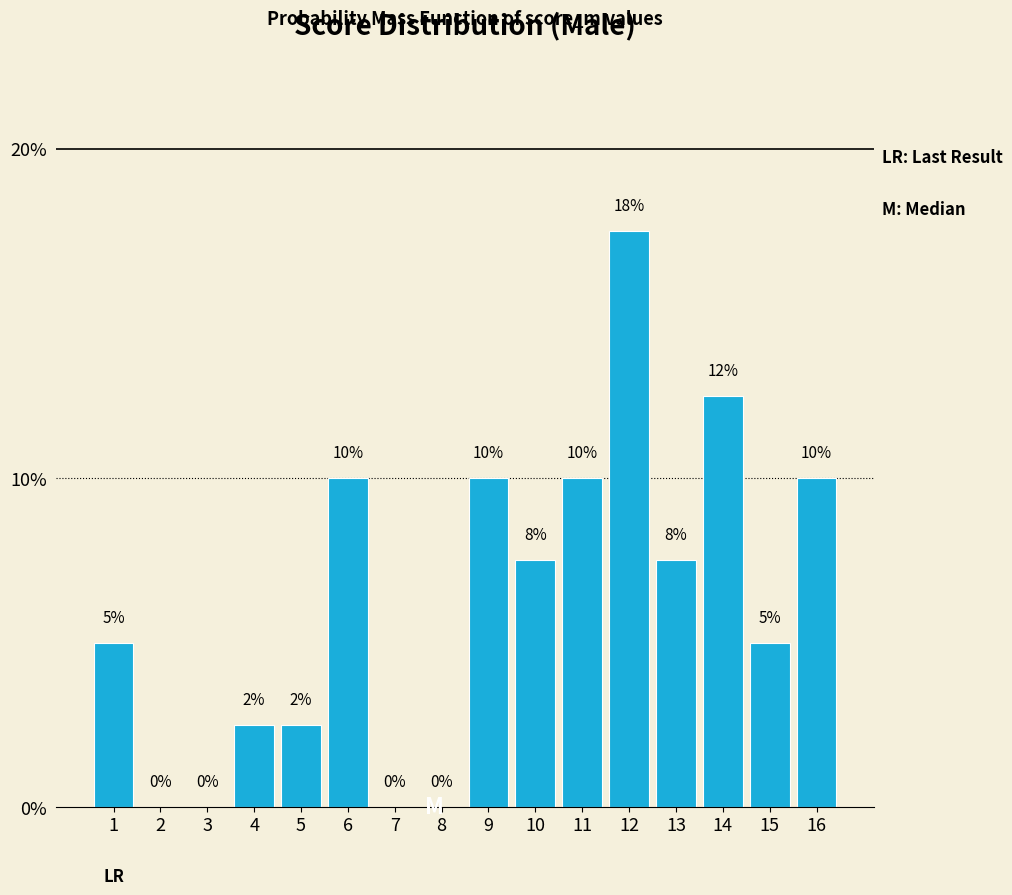

The chart shows a value of 2.5 at 4. True or false?

True